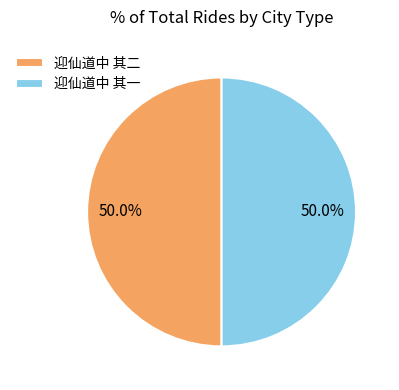

Combined, do 迎仙道中 其二 and 迎仙道中 其一 account for over 50%?

Yes